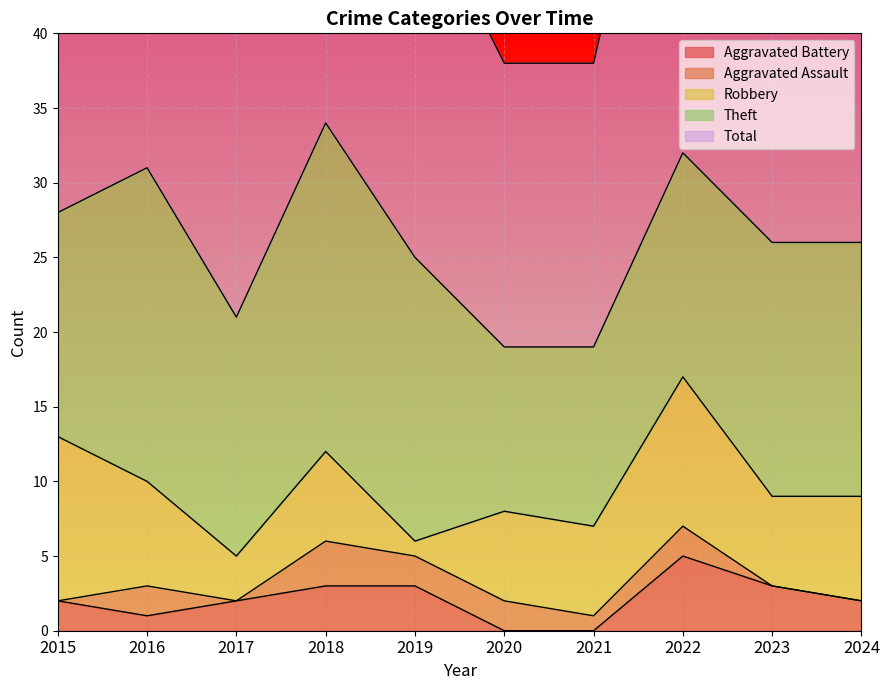

What is the average value of the Total series?

26